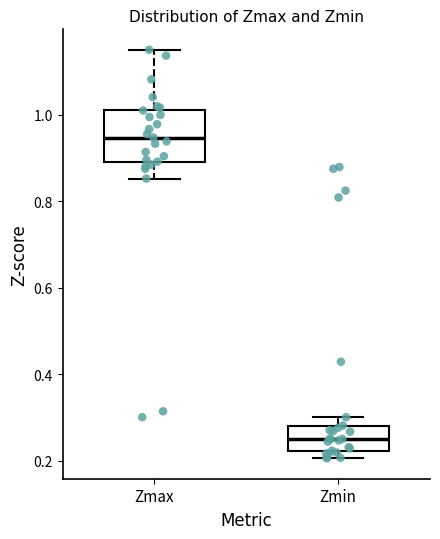

Which box has the highest median line?

Zmax